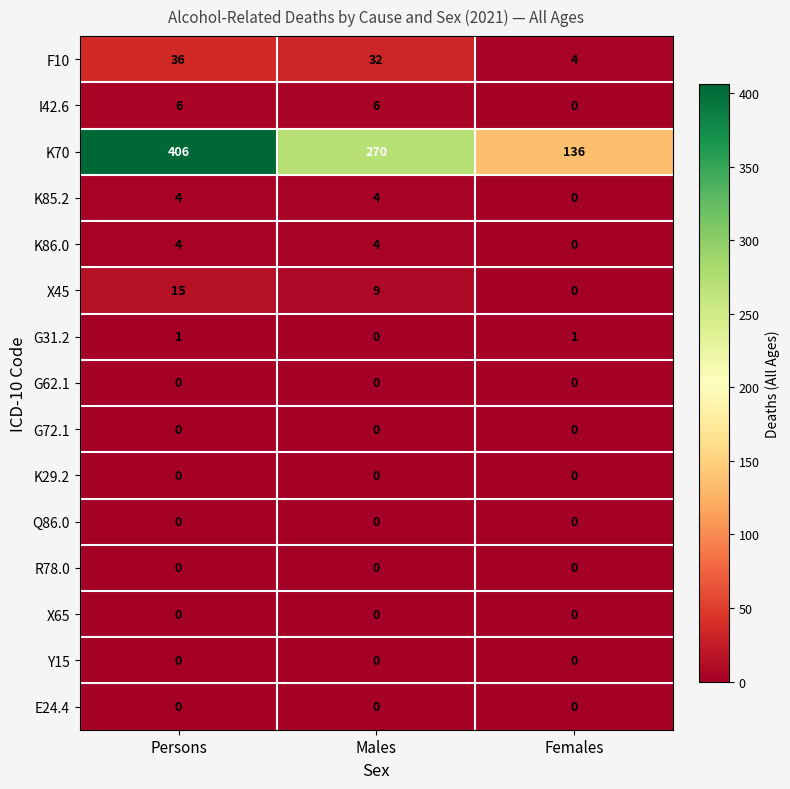

Which label corresponds to the largest value in the chart?

Persons